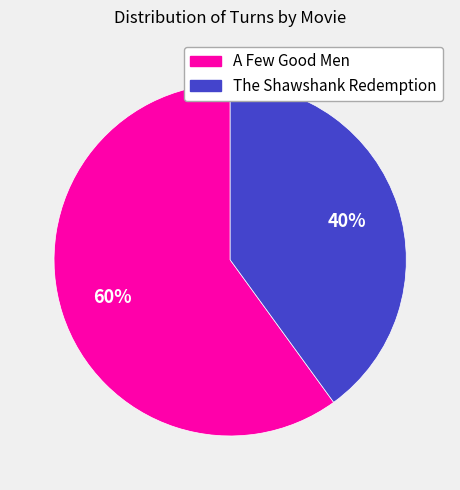

Combined, do The Shawshank Redemption and A Few Good Men account for over 50%?

Yes